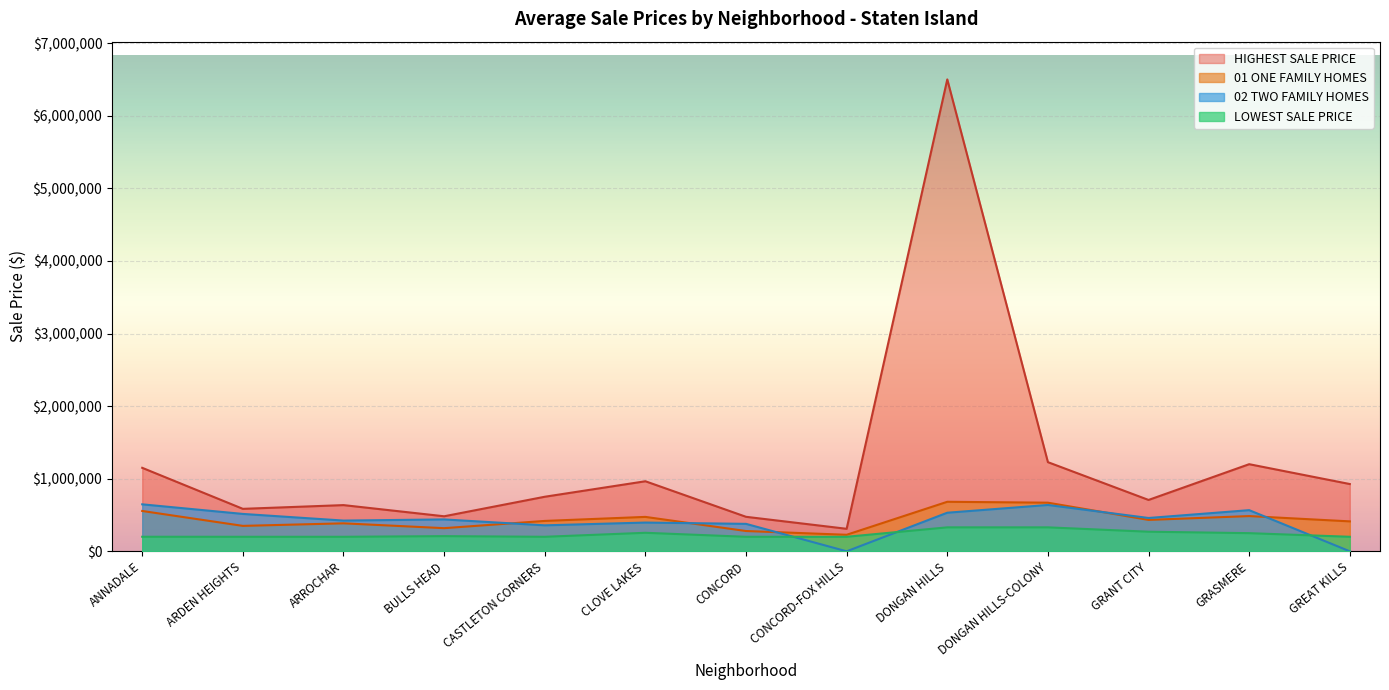

What is the maximum value for 01 ONE FAMILY HOMES?

682208